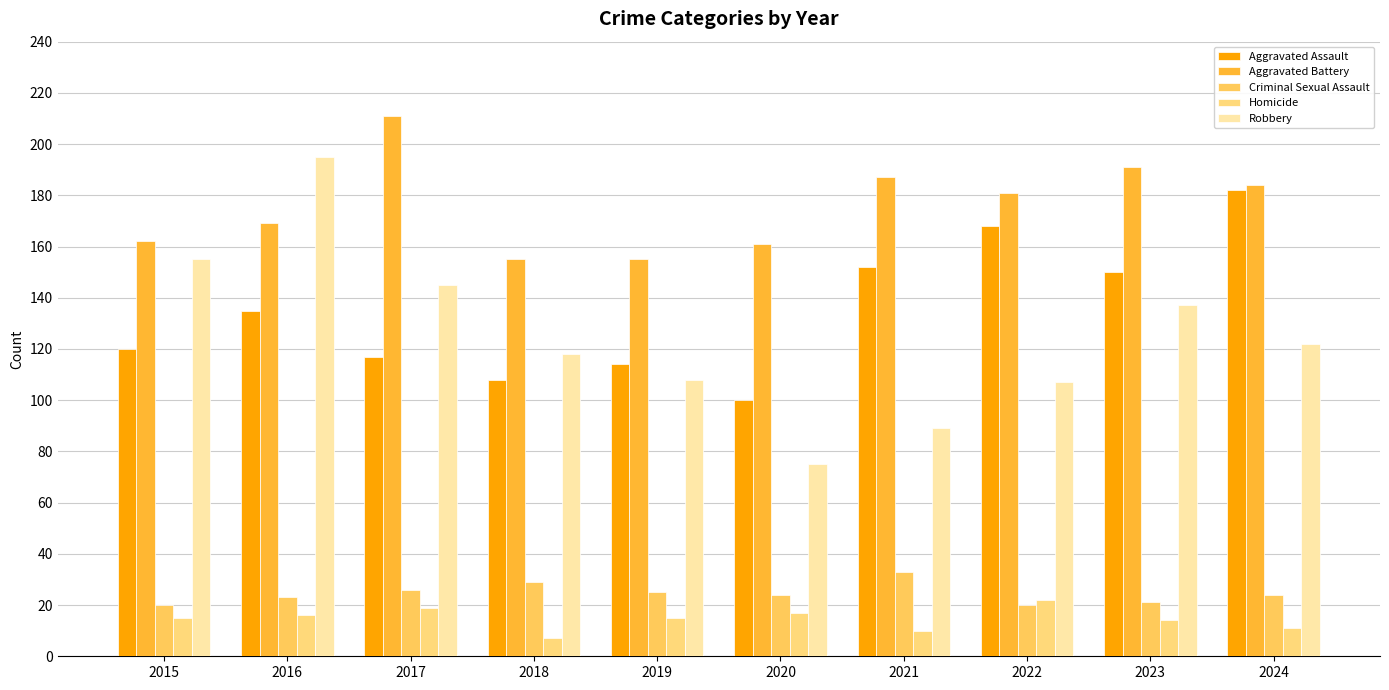

What is the difference between the Robbery values at 2016 and 2017?

50